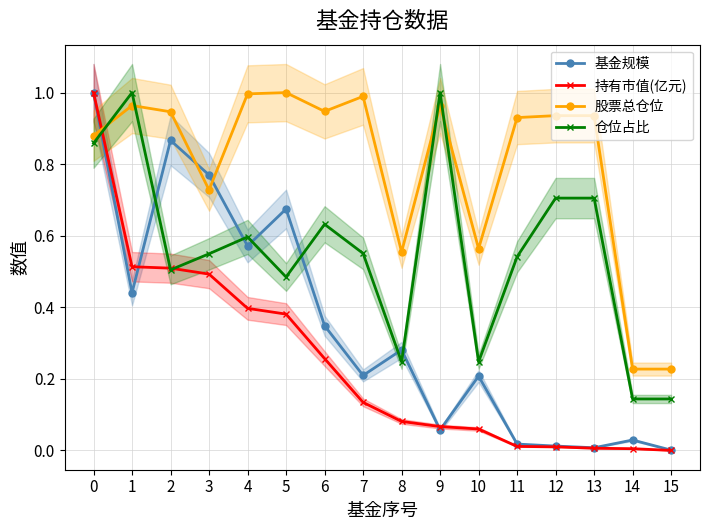

Reading left to right, transcribe all the data shown in this chart.

基金规模: 0=1.0	1=0.4	2=0.9	3=0.8	4=0.6	5=0.7	6=0.3	7=0.2	8=0.3	9=0.1	10=0.2	11=0.0	12=0.0	13=0.0	14=0.0	15=0.0
持有市值(亿元): 0=1.0	1=0.5	2=0.5	3=0.5	4=0.4	5=0.4	6=0.3	7=0.1	8=0.1	9=0.1	10=0.1	11=0.0	12=0.0	13=0.0	14=0.0	15=0.0
股票总仓位: 0=0.9	1=1.0	2=0.9	3=0.7	4=1.0	5=1.0	6=0.9	7=1.0	8=0.6	9=1.0	10=0.6	11=0.9	12=0.9	13=0.9	14=0.2	15=0.2
仓位占比: 0=0.9	1=1.0	2=0.5	3=0.5	4=0.6	5=0.5	6=0.6	7=0.6	8=0.2	9=1.0	10=0.2	11=0.5	12=0.7	13=0.7	14=0.1	15=0.1